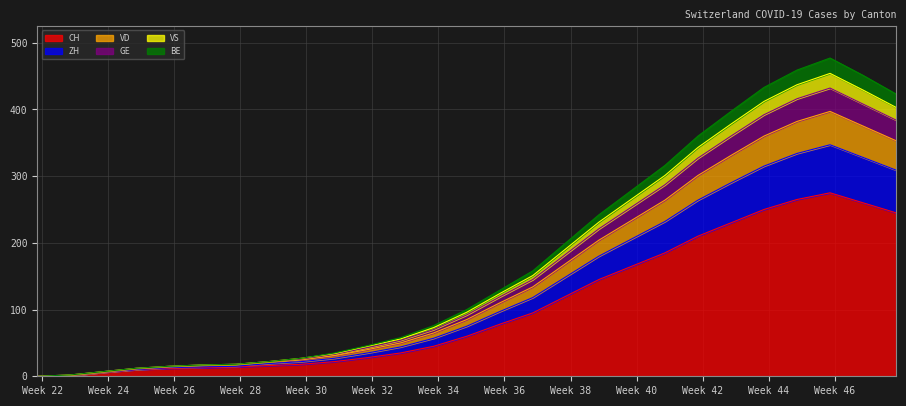

At which label is CH closest to 137?

2020-09-27